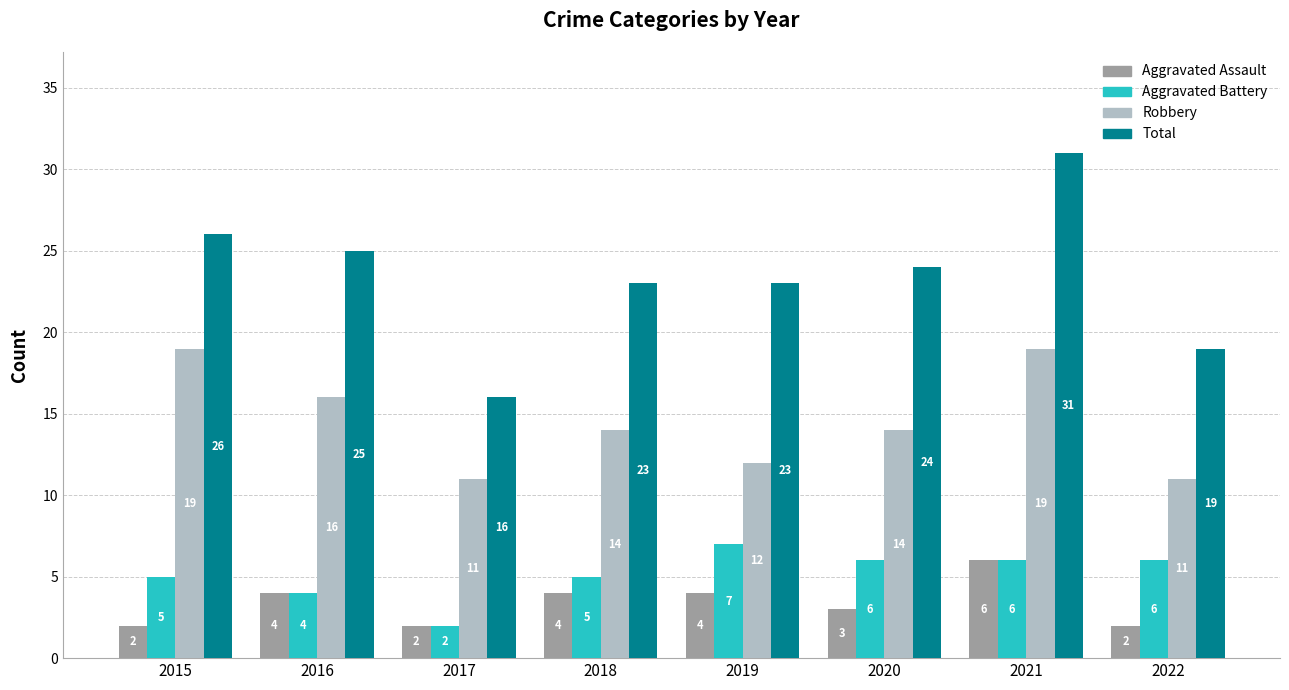

What is the approximate value of Aggravated Battery at 2019?

7